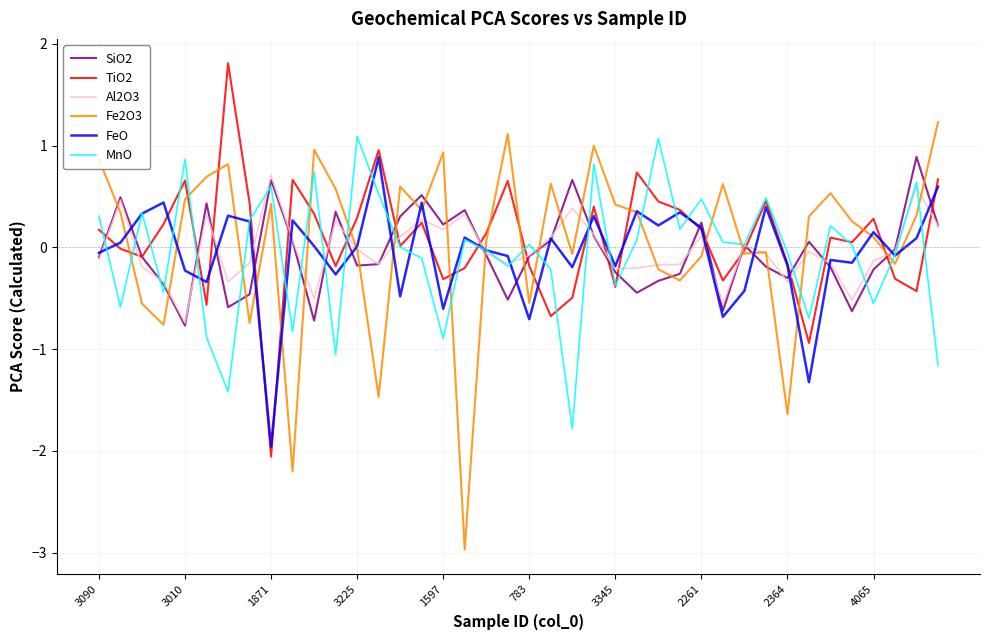

What is the sum of all TiO2 values?

2.9